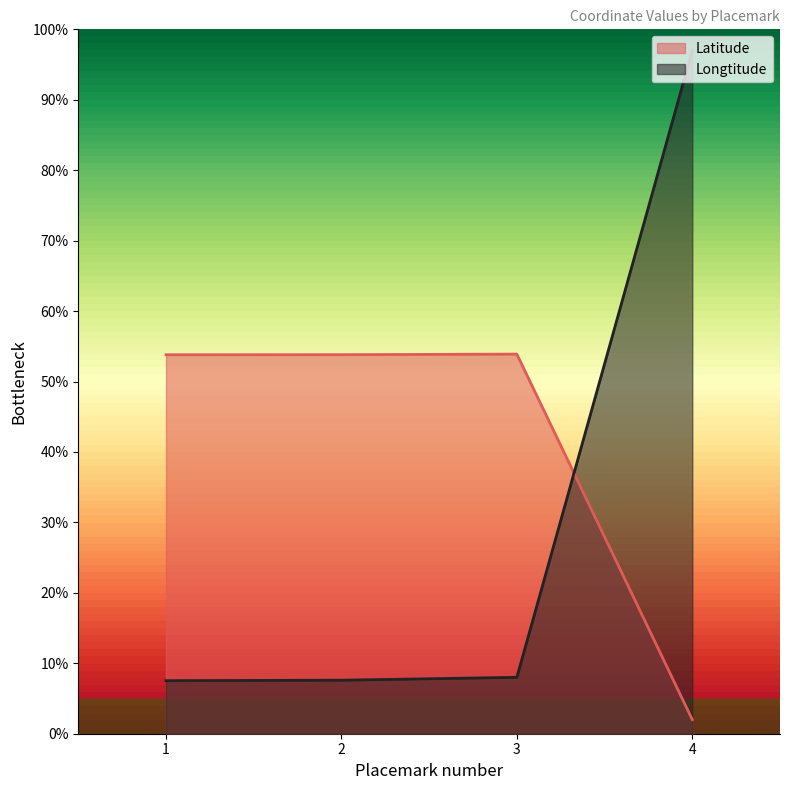

What is the value of the Longtitude point at the 4th from the left?

97.0